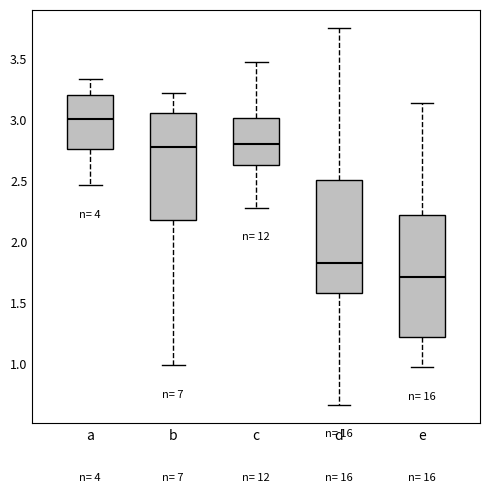

Reading left to right, read every box against the y-axis: the position of its median line, the range the box covers, and the ends of its whiskers. The values are not printed on the chart, so give them approximately, as read against the axis.

a: median 3.00, box 2.75 to 3.20, whiskers 2.45 to 3.35
b: median 2.80, box 2.15 to 3.05, whiskers 1.00 to 3.20
c: median 2.80, box 2.60 to 3.00, whiskers 2.30 to 3.50
d: median 1.80, box 1.60 to 2.50, whiskers 0.65 to 3.75
e: median 1.70, box 1.20 to 2.20, whiskers 0.95 to 3.15